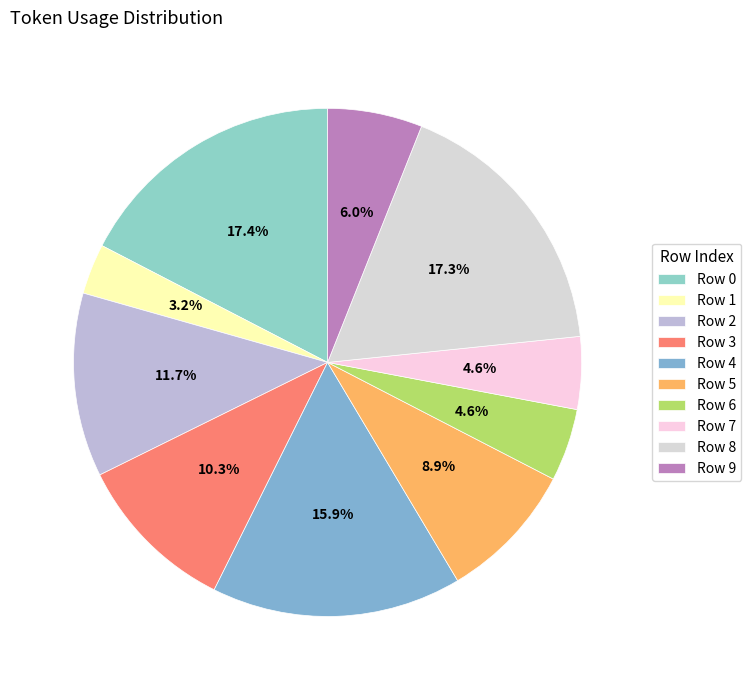

The Row 4 slice represents 1% of the pie. True or false?

False